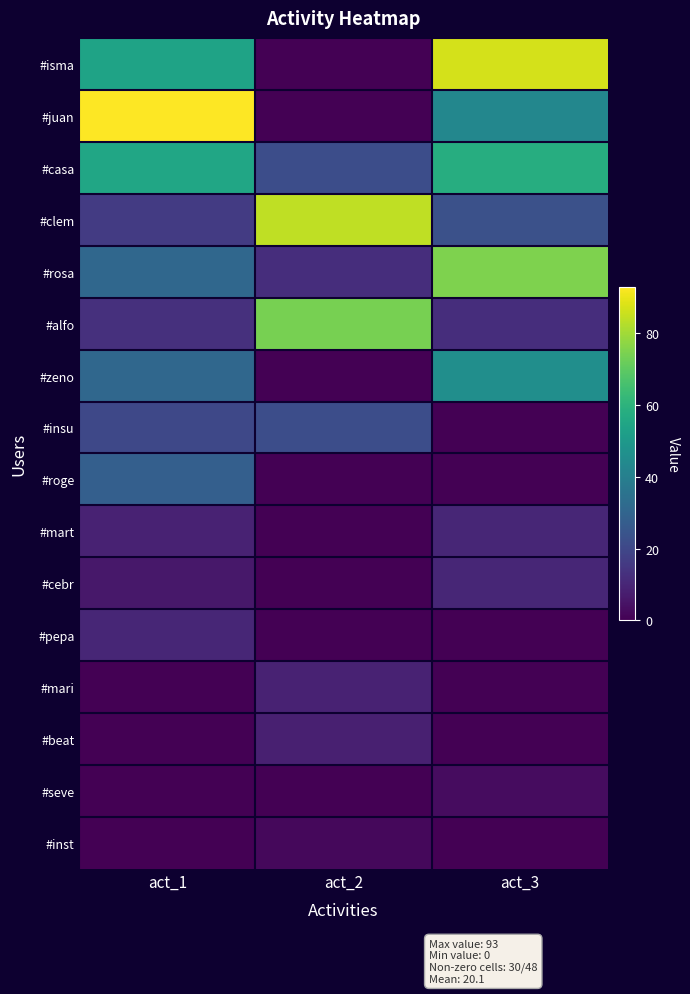

Reading right to left, transcribe all the data shown in this chart.

#isma: act_3=87	act_2=0	act_1=54
#juan: act_3=43	act_2=0	act_1=93
#casa: act_3=58	act_2=22	act_1=55
#clem: act_3=23	act_2=84	act_1=16
#rosa: act_3=75	act_2=12	act_1=31
#alfo: act_3=12	act_2=74	act_1=13
#zeno: act_3=46	act_2=0	act_1=31
#insu: act_3=0	act_2=22	act_1=20
#roge: act_3=0	act_2=0	act_1=28
#mart: act_3=10	act_2=0	act_1=9
#cebr: act_3=10	act_2=0	act_1=6
#pepa: act_3=0	act_2=0	act_1=10
#mari: act_3=0	act_2=9	act_1=0
#beat: act_3=0	act_2=8	act_1=0
#seve: act_3=3	act_2=0	act_1=0
#inst: act_3=0	act_2=2	act_1=0